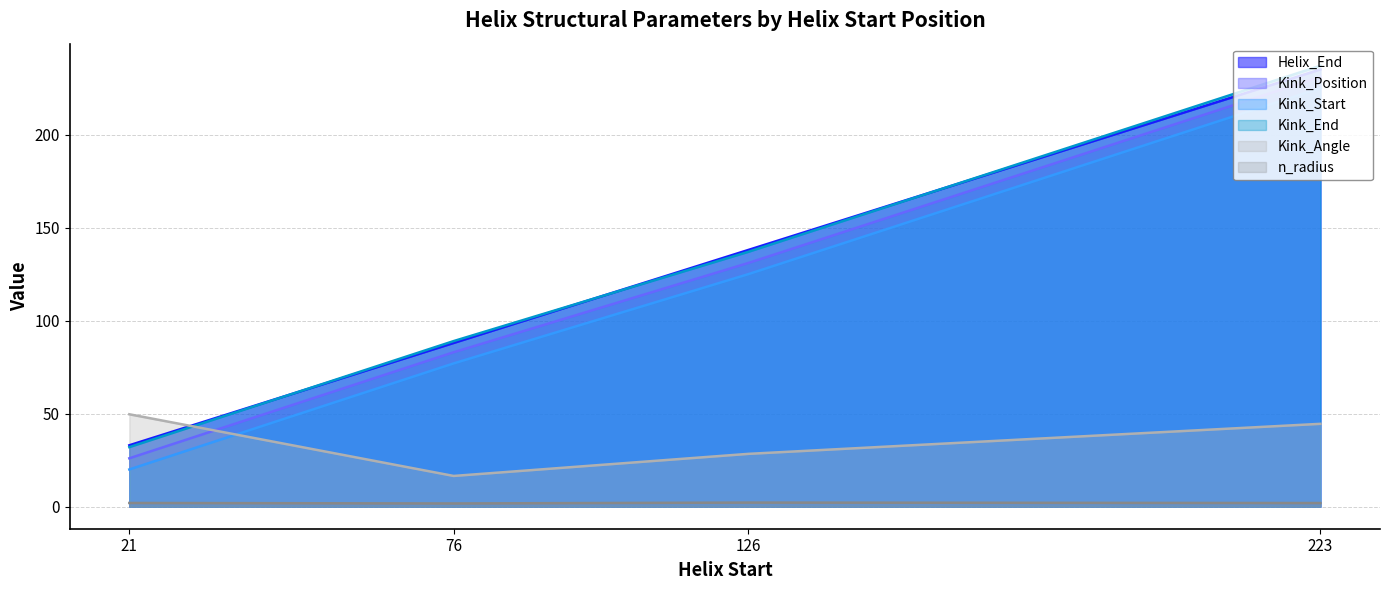

What is the average value of the Kink_Position series?

117.8